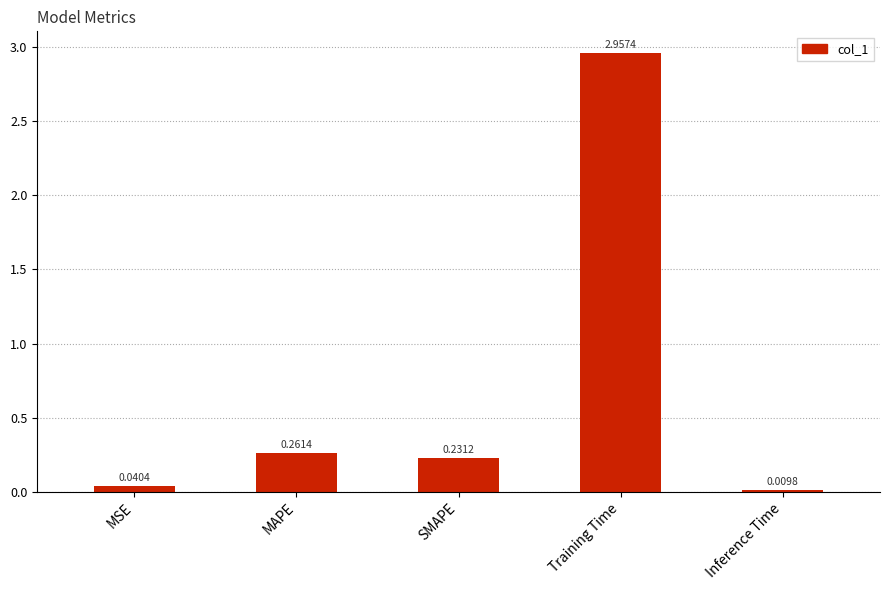

How many categories are shown in the chart?

5